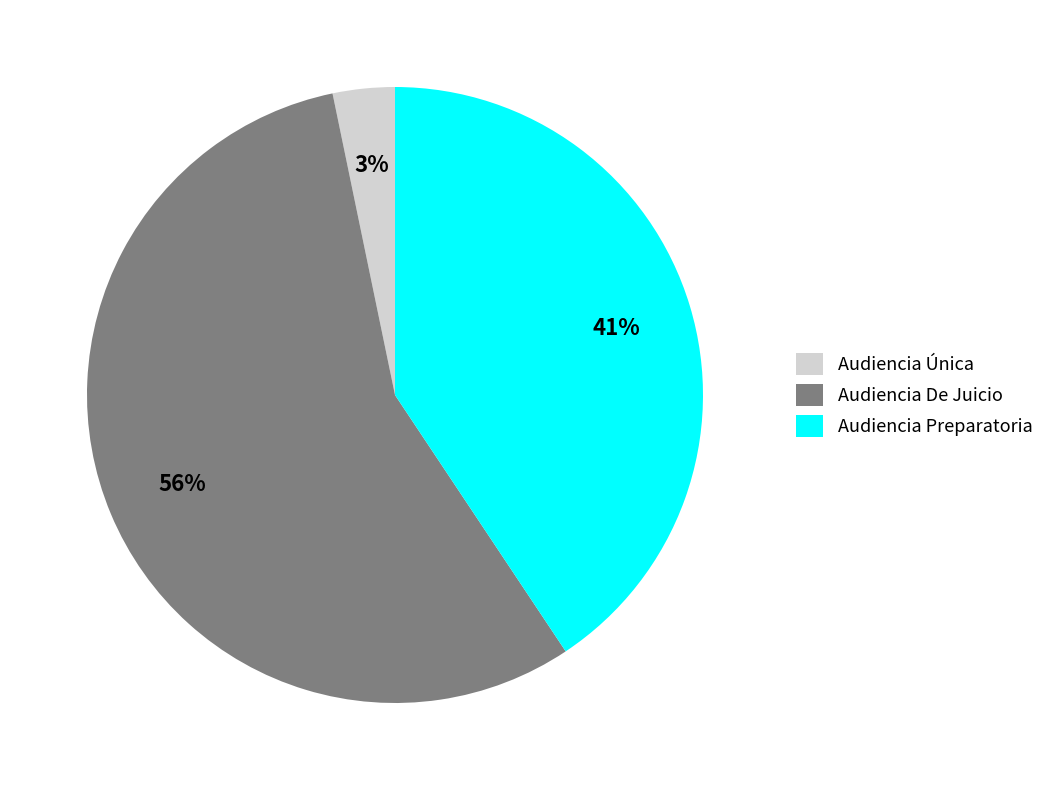

To the nearest percent, what portion does Audiencia De Juicio represent?

56%